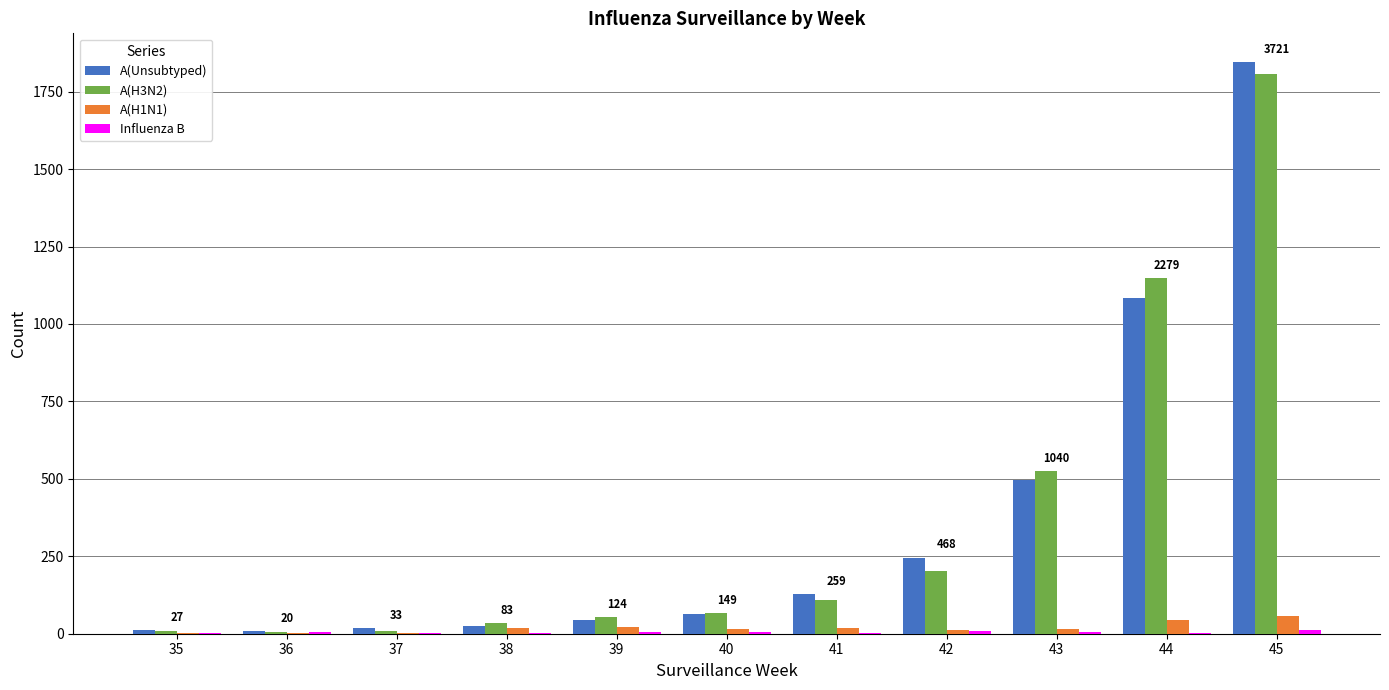

How many series are shown in this chart?

4